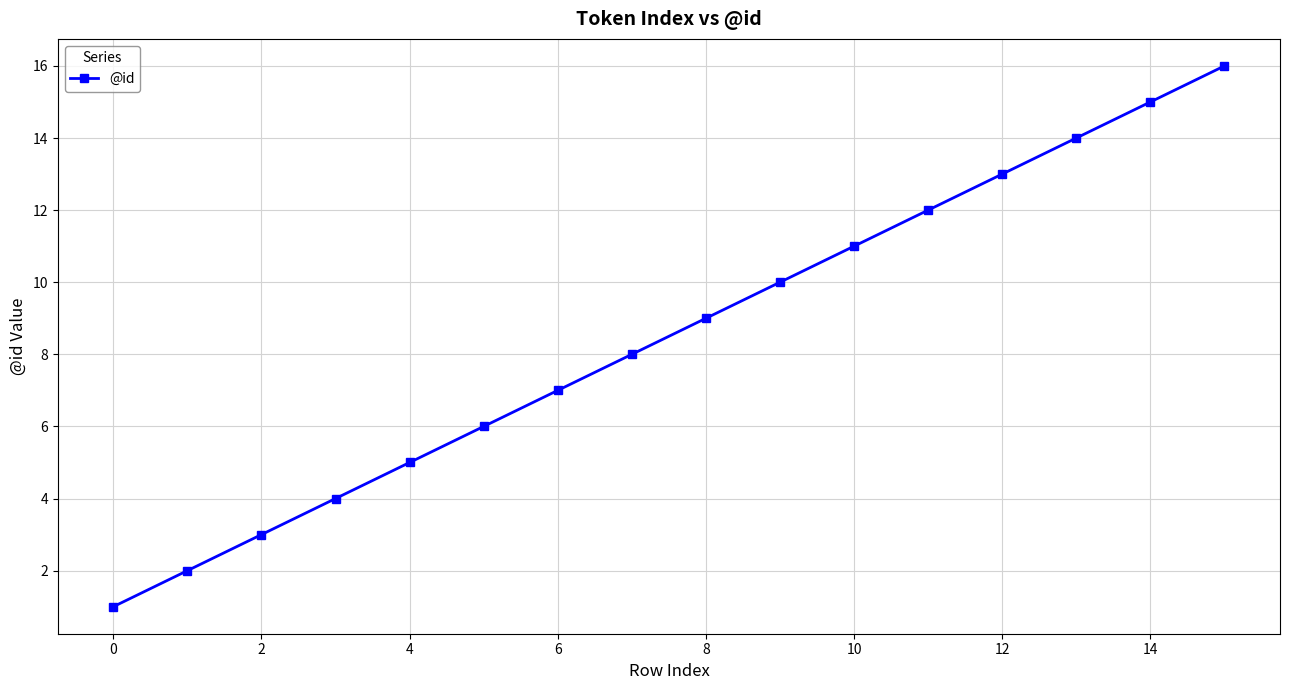

What is the maximum value shown in the chart?

16